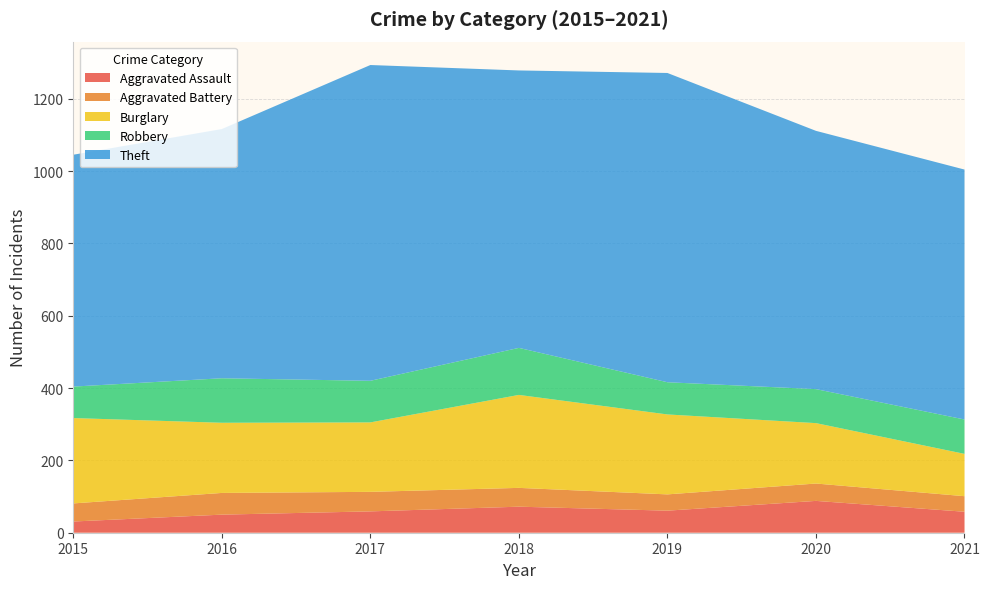

Reading left to right, extract all data points from this chart.

Aggravated Assault: 31	50	59	72	61	88	58
Aggravated Battery: 50	60	54	52	45	48	43
Burglary: 236	194	192	257	221	167	117
Robbery: 87	123	115	130	89	94	95
Theft: 641	689	873	767	855	714	691